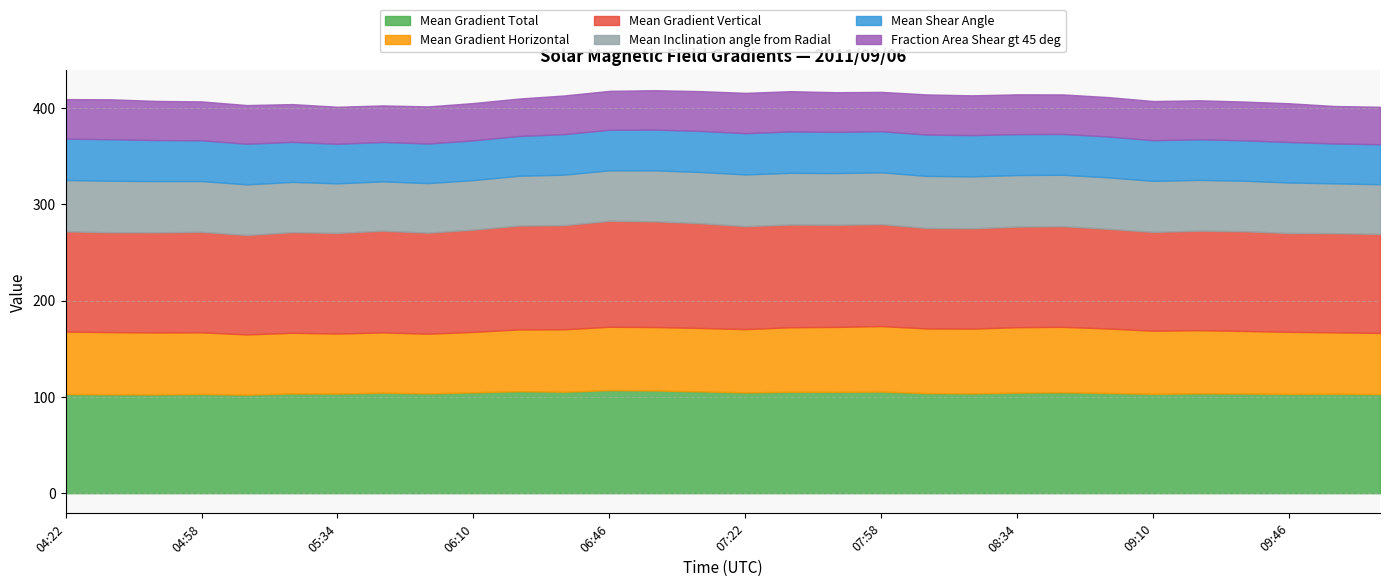

Which series has the largest total across all categories?

Mean Gradient Vertical